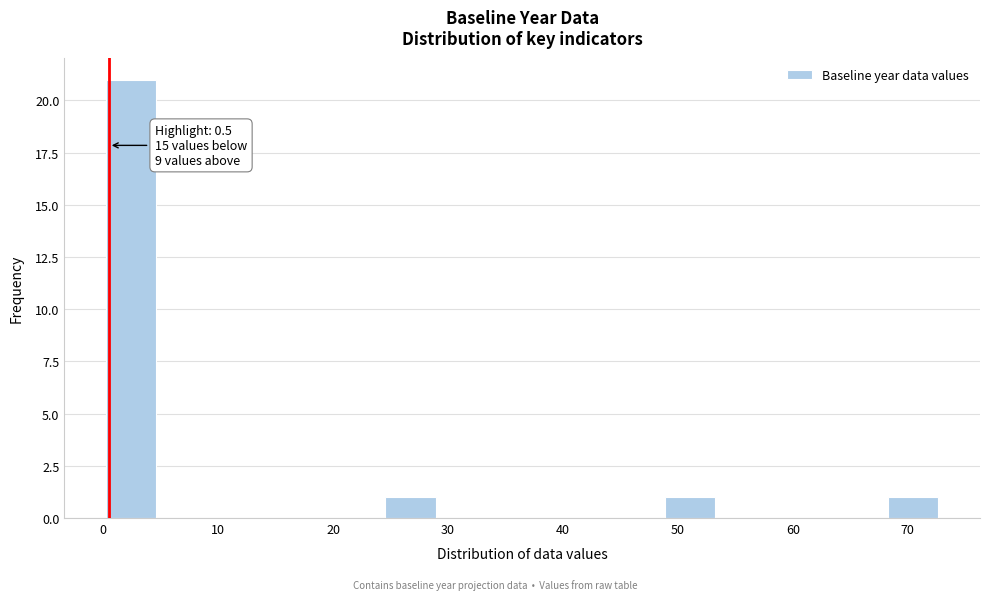

Which range on the x-axis has the tallest bar?

0 to 5